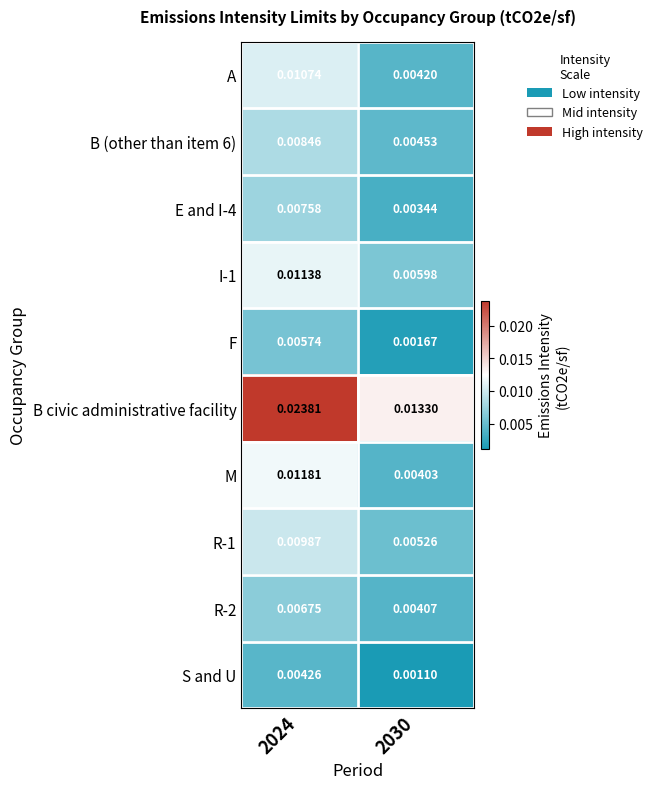

Which series has the largest total across all categories?

B civic administrative facility